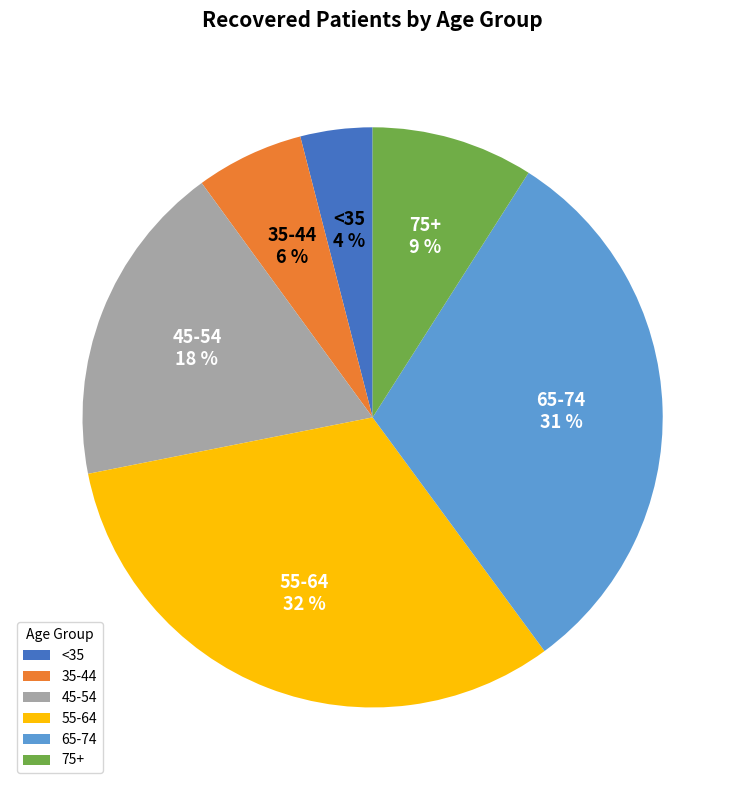

To the nearest percent, what percentage of the pie is 35-44?

6%